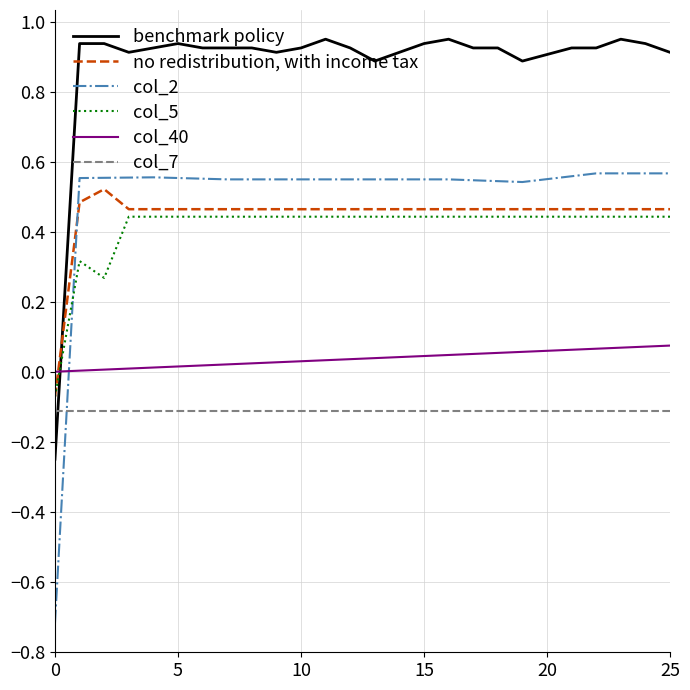

Which series has the largest range (max minus min)?

col_2